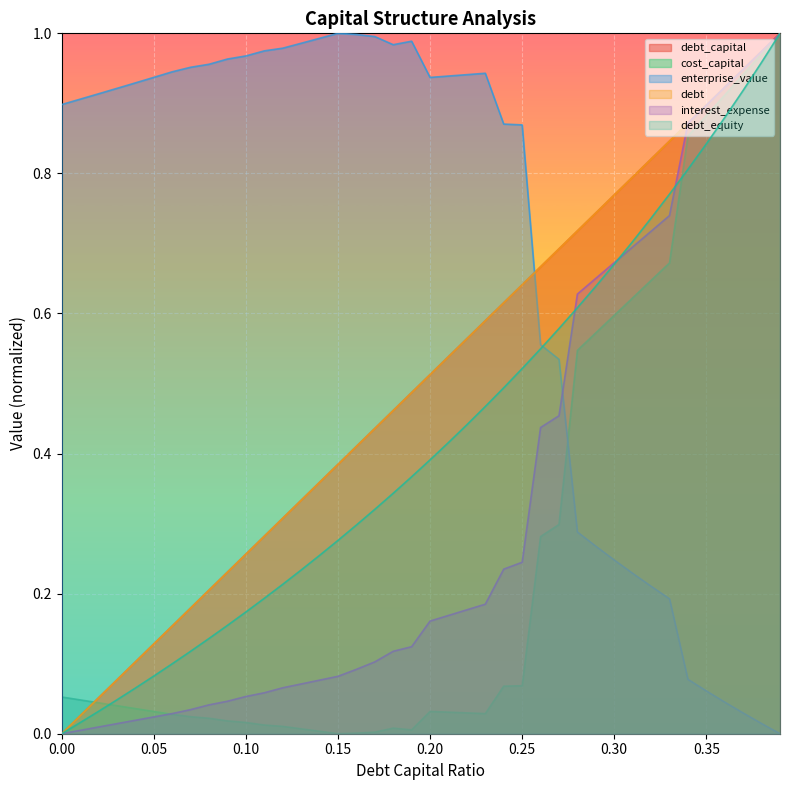

Rank the series by their maximum value, from lowest to highest.

debt_capital, cost_capital, enterprise_value, debt, interest_expense, debt_equity